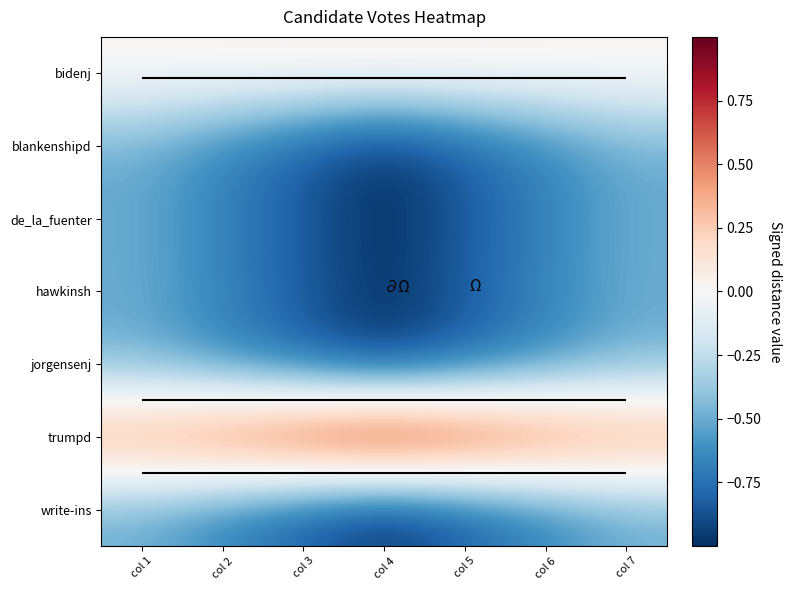

Is the value of trumpd at col 1 greater than the value of write-ins at col 6?

Yes